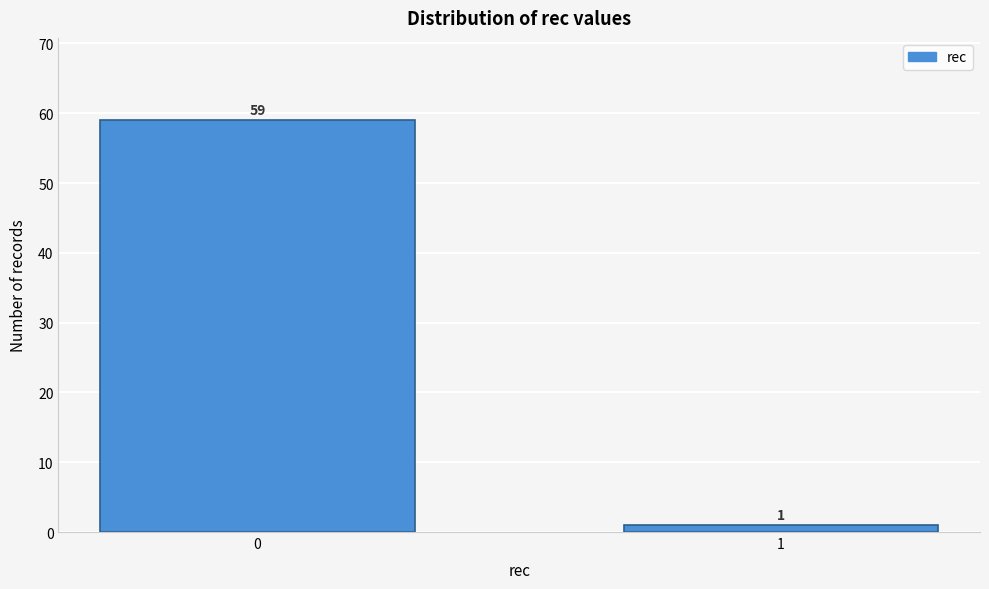

Reading left to right, extract all data points from this chart.

59	1